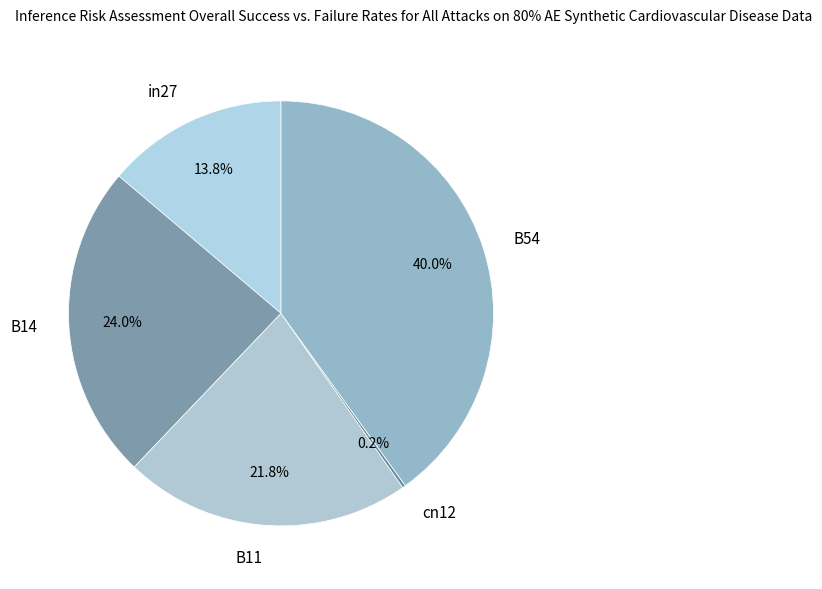

Is there any slice that represents more than half of the pie?

No